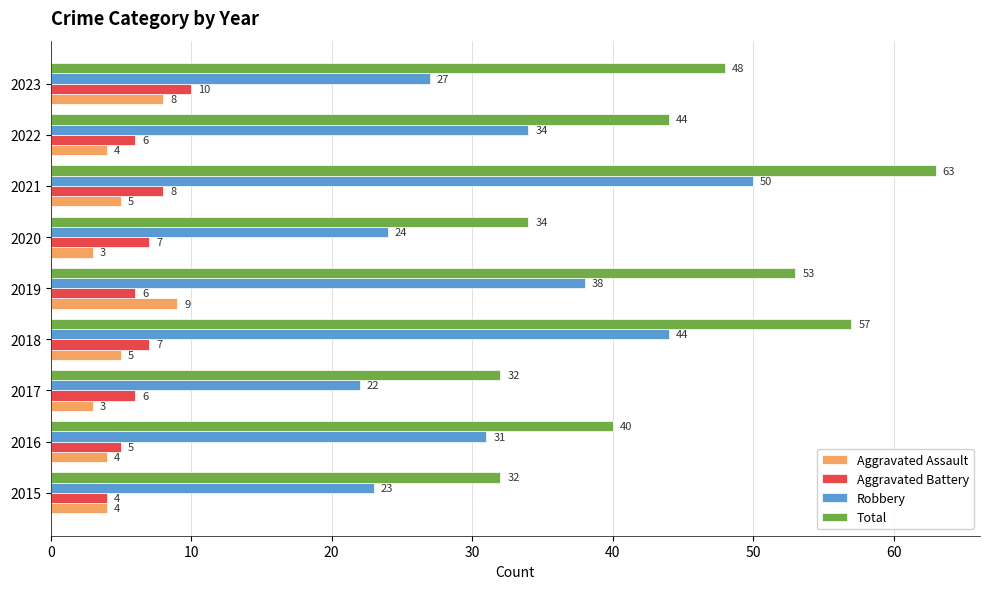

List the series in order of their peak value, highest first.

Total, Robbery, Aggravated Battery, Aggravated Assault